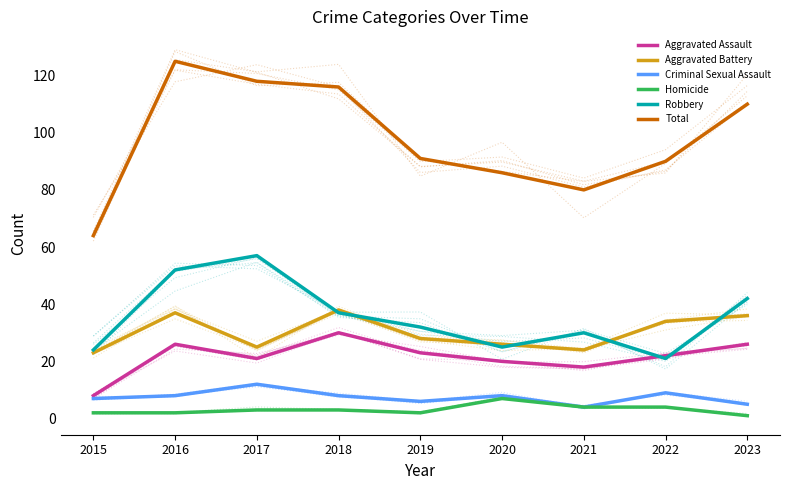

At which category does Total reach its first local peak?

2016